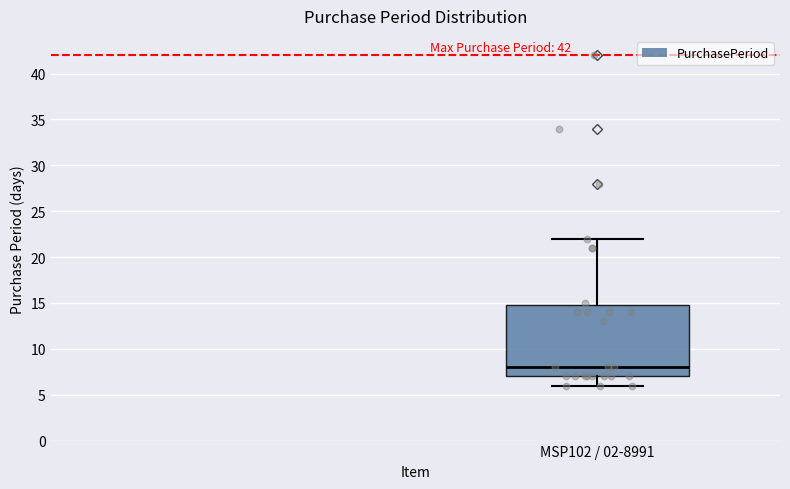

Transcribe this box plot: give where the median line is, the range the box spans, and where the two whiskers end, as read against the y-axis. The values are not printed on the chart, so give them approximately, as read against the axis.

median 8, box 7 to 15, whiskers 6 to 22